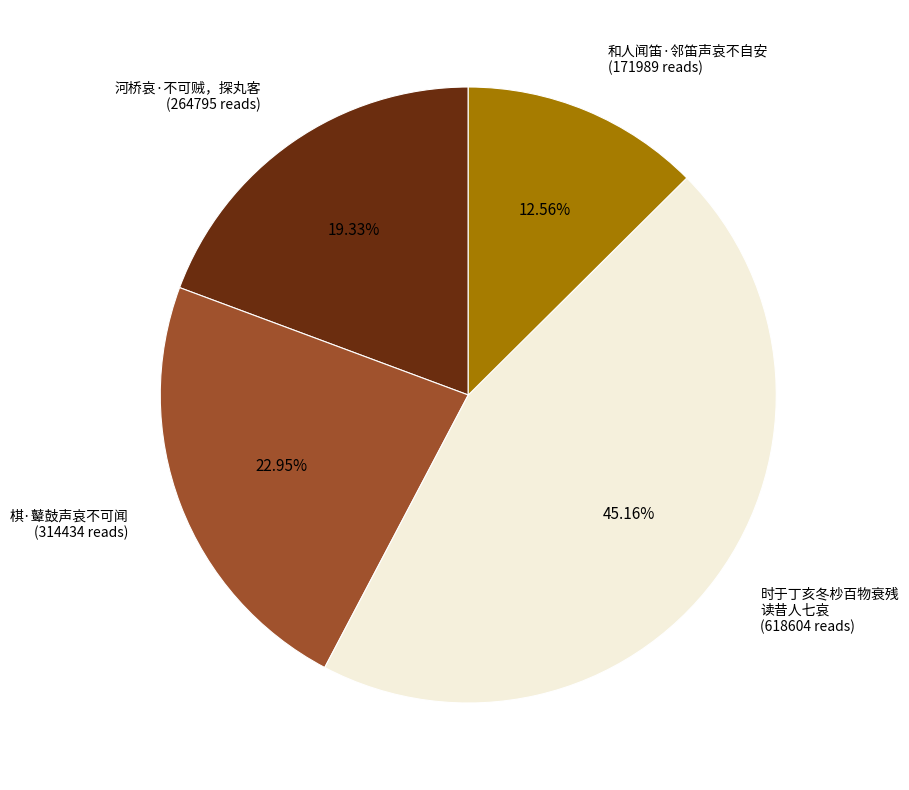

How many slices are in this pie chart?

4